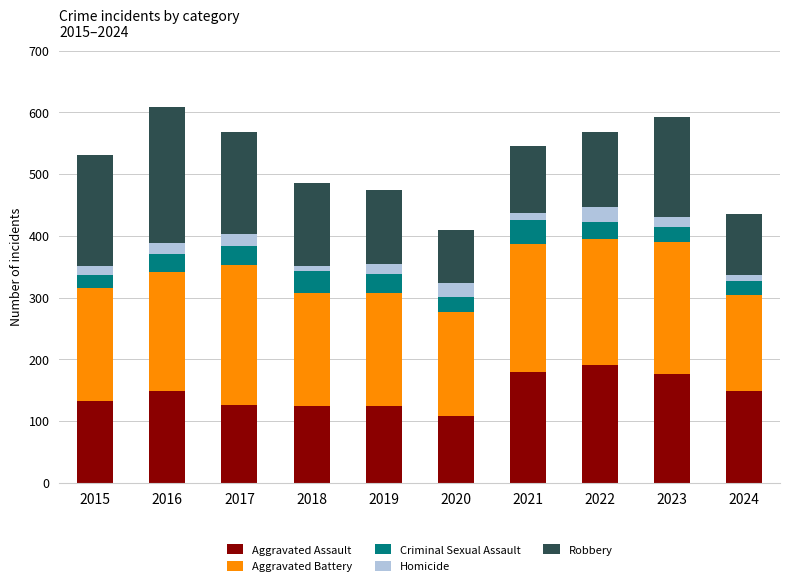

What is the lowest value of the Aggravated Assault series?

108